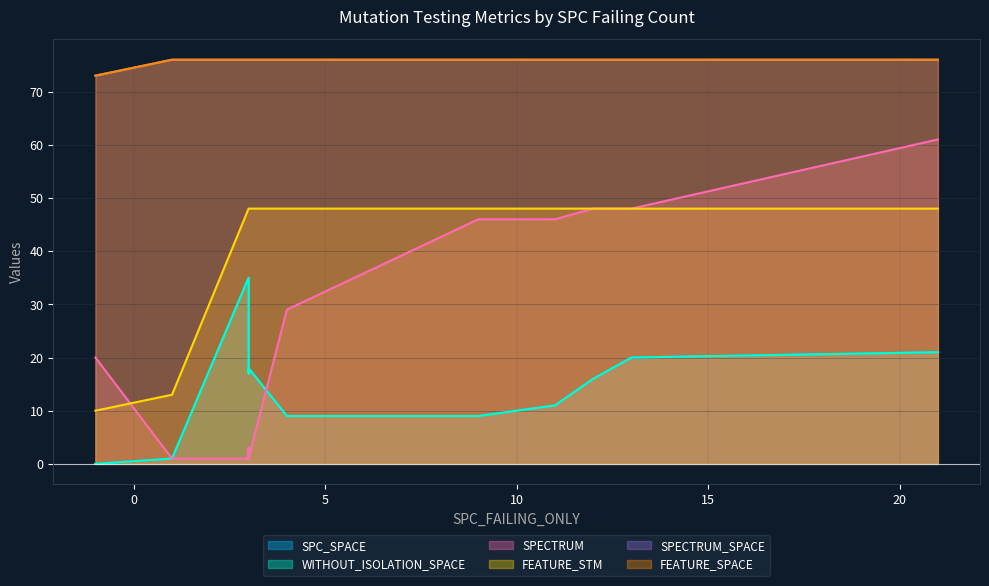

Which label corresponds to the smallest value in the chart?

-1